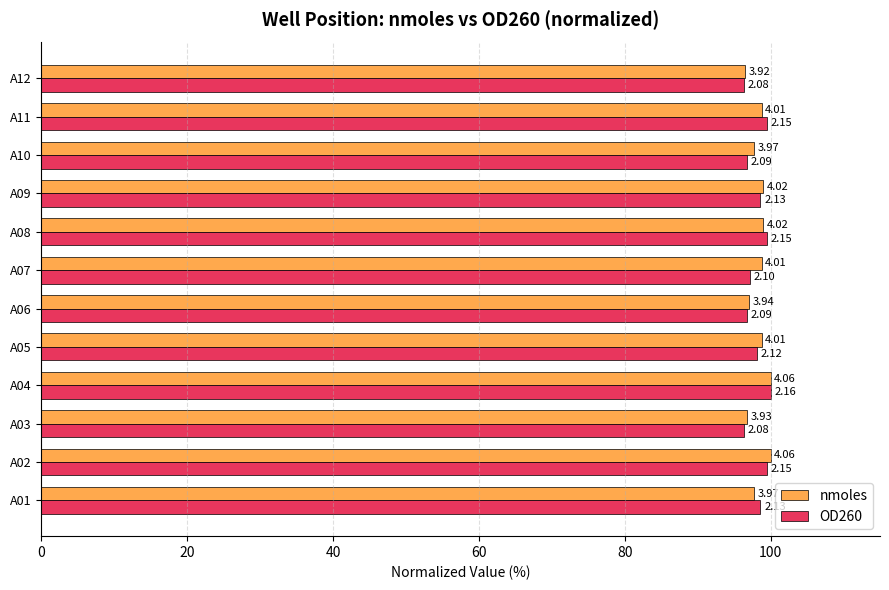

What is the difference between the maximum and second lowest values in the nmoles series?

3.2